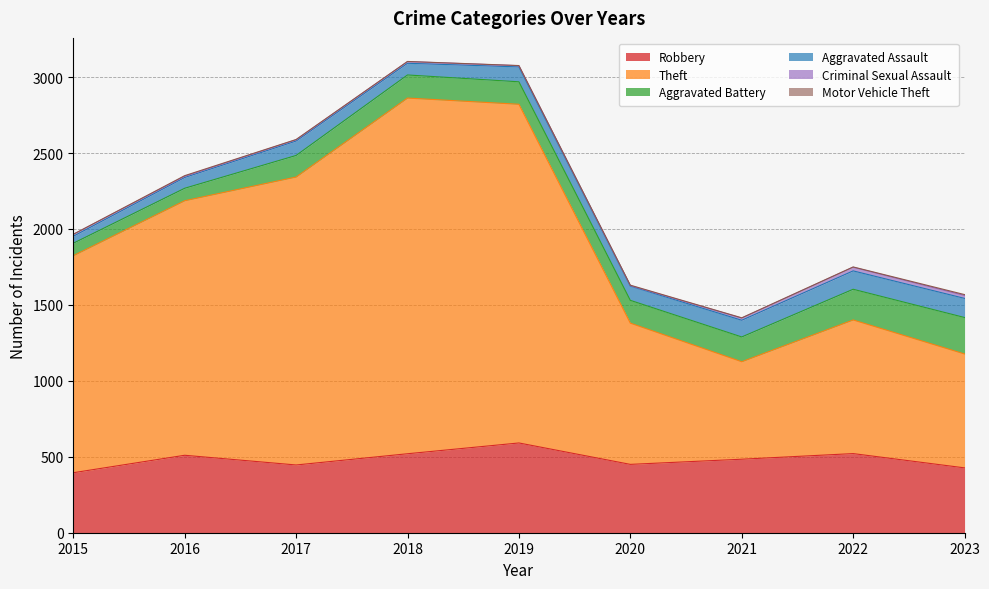

How many lines are shown in the chart?

6